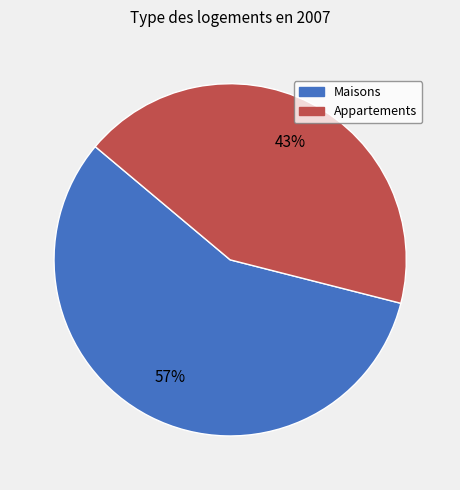

To the nearest percent, what is the difference between the largest and smallest slice percentages?

14%